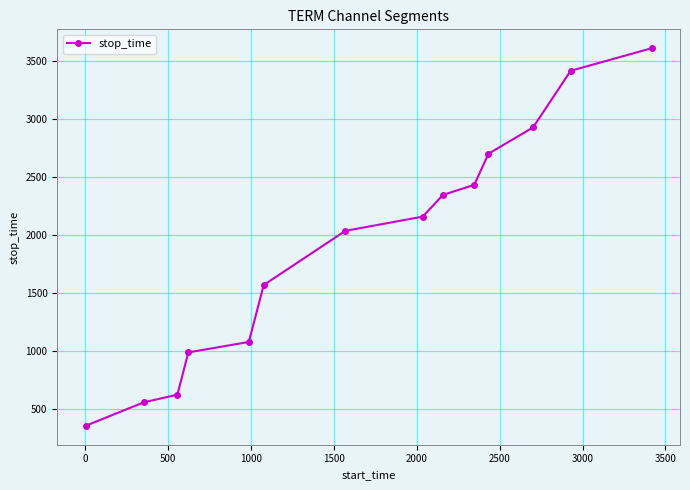

What is the difference between the maximum and minimum values?

3260